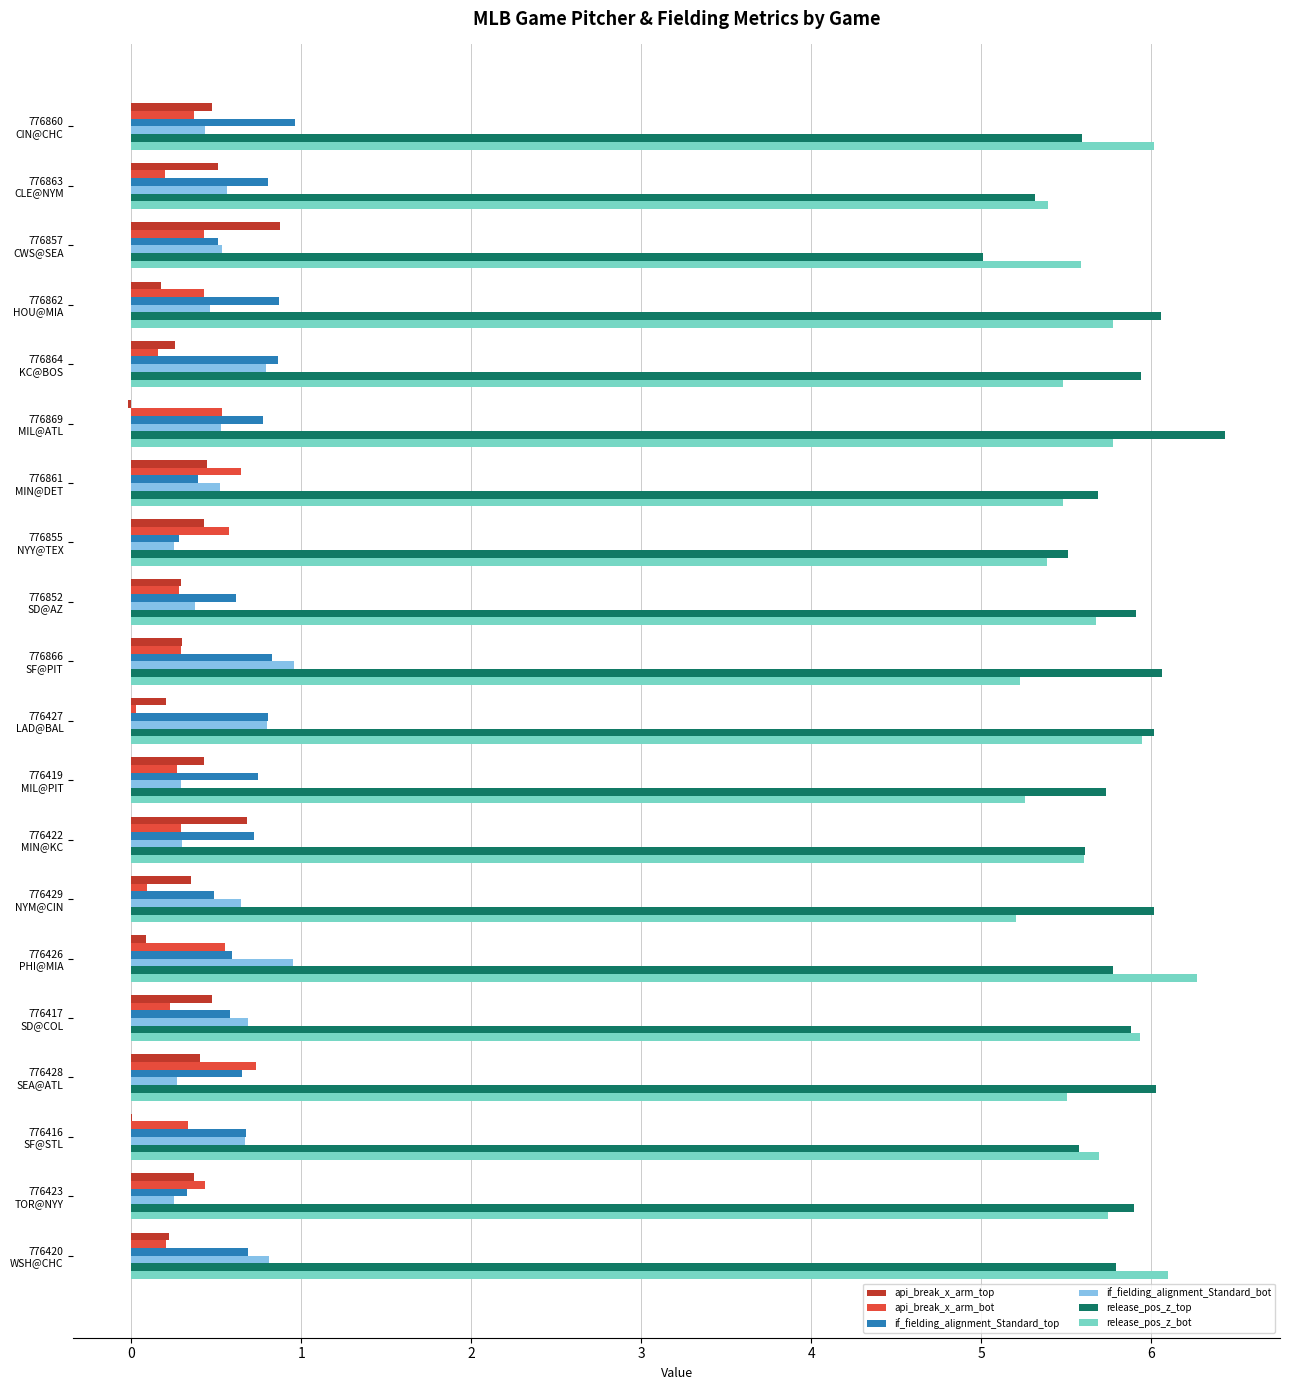

What is the sum of all api_break_x_arm_top values?

7.0